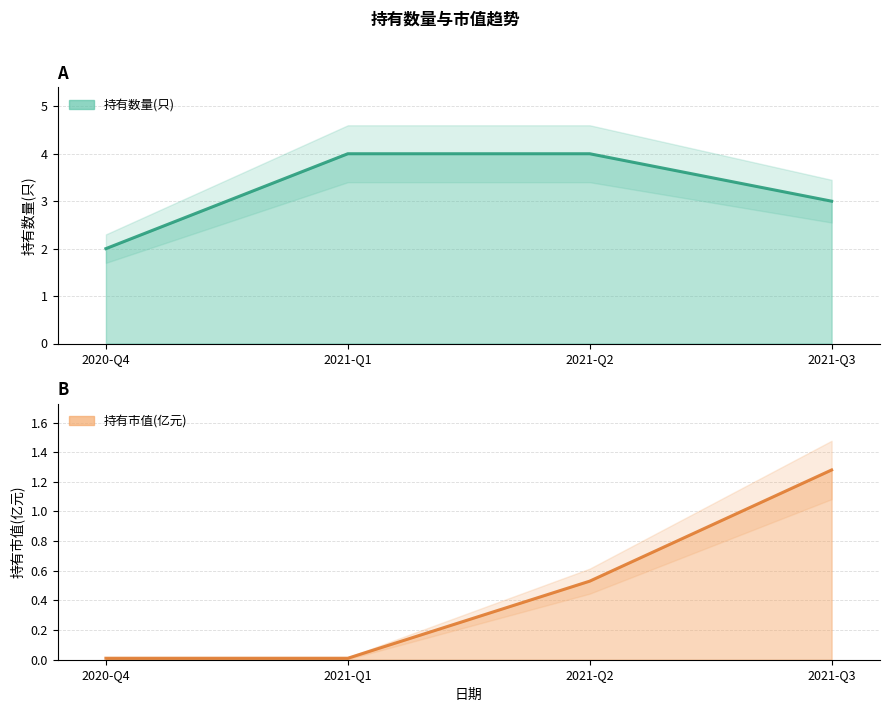

What are all the series names shown in the legend?

持有数量(只), 持有市值(亿元)